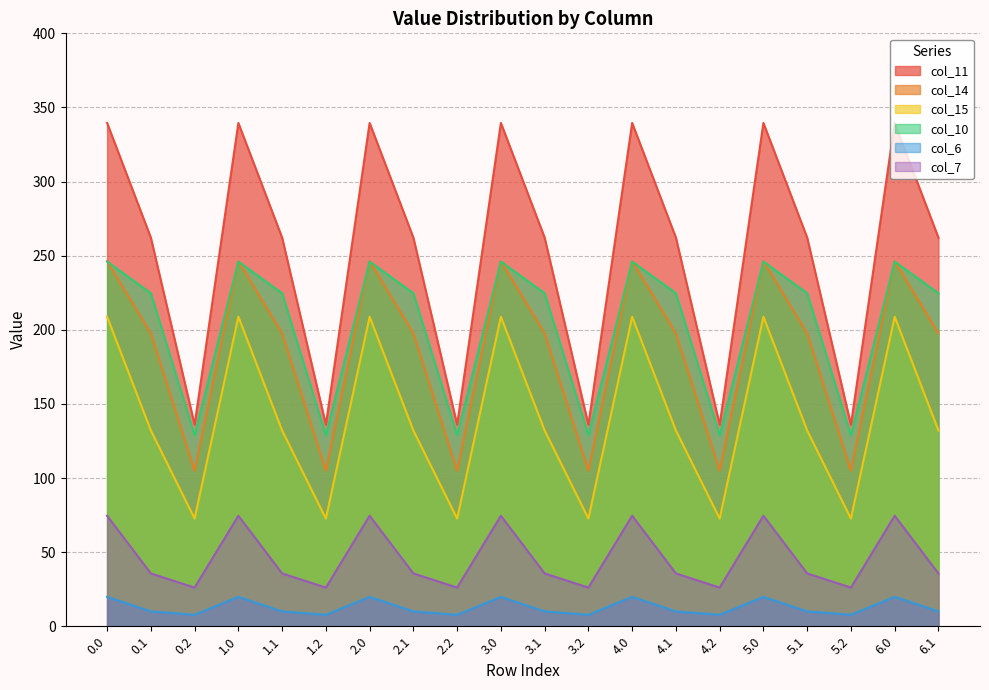

Where is the first local maximum for col_14?

1.0